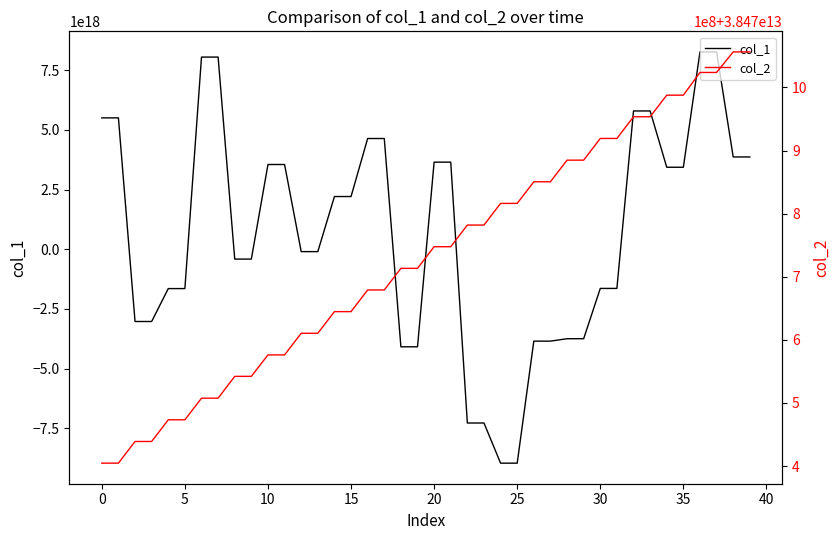

What is the total value across all series at 36?

8268692623457268736